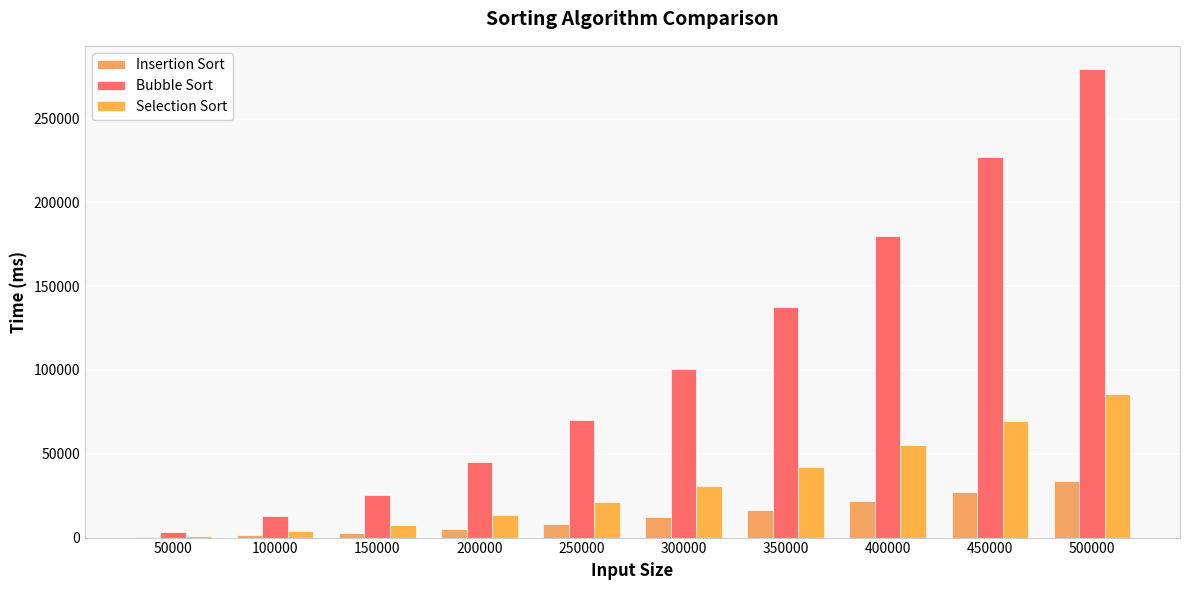

At which label does Selection Sort first exceed 30813?

350000